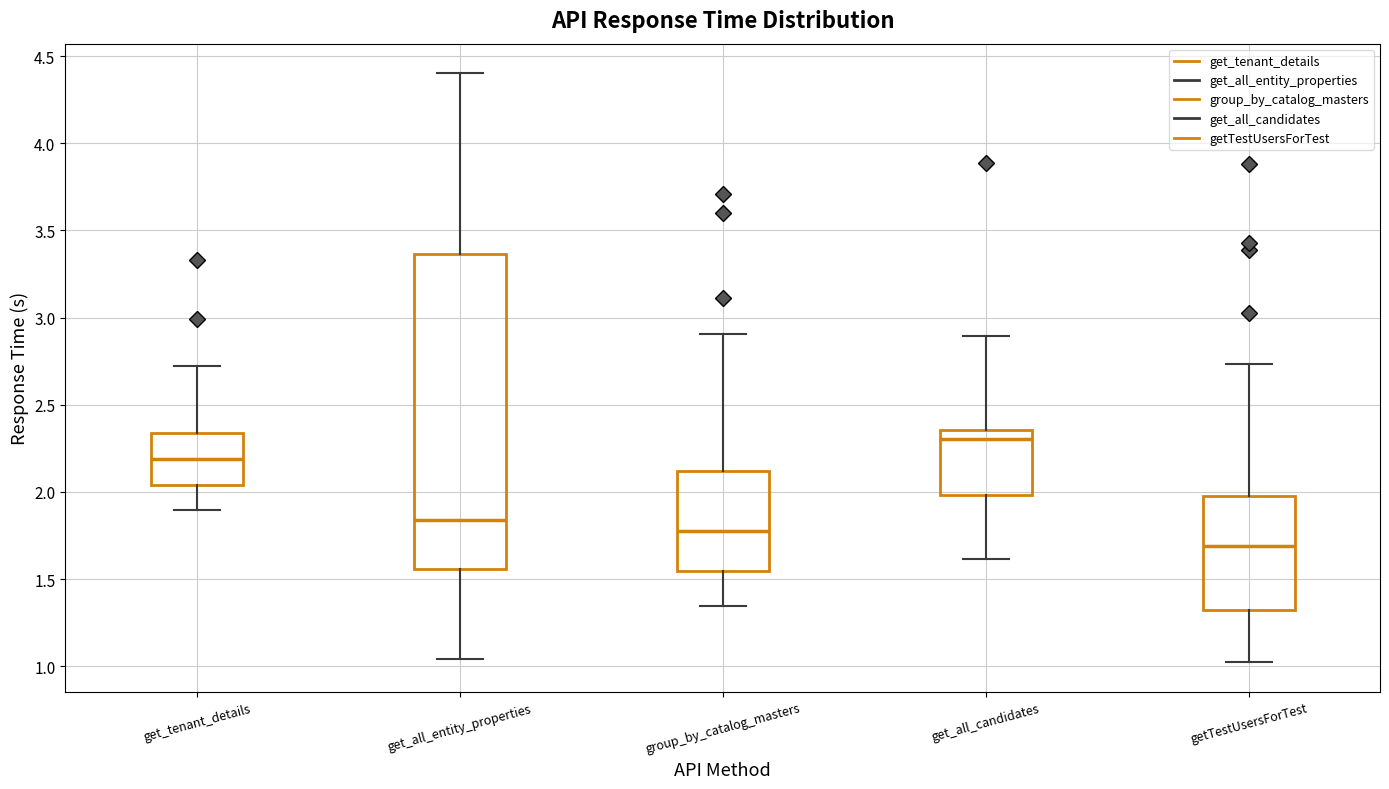

Which box is the tallest, from its lower edge to its upper edge?

get_all_entity_properties